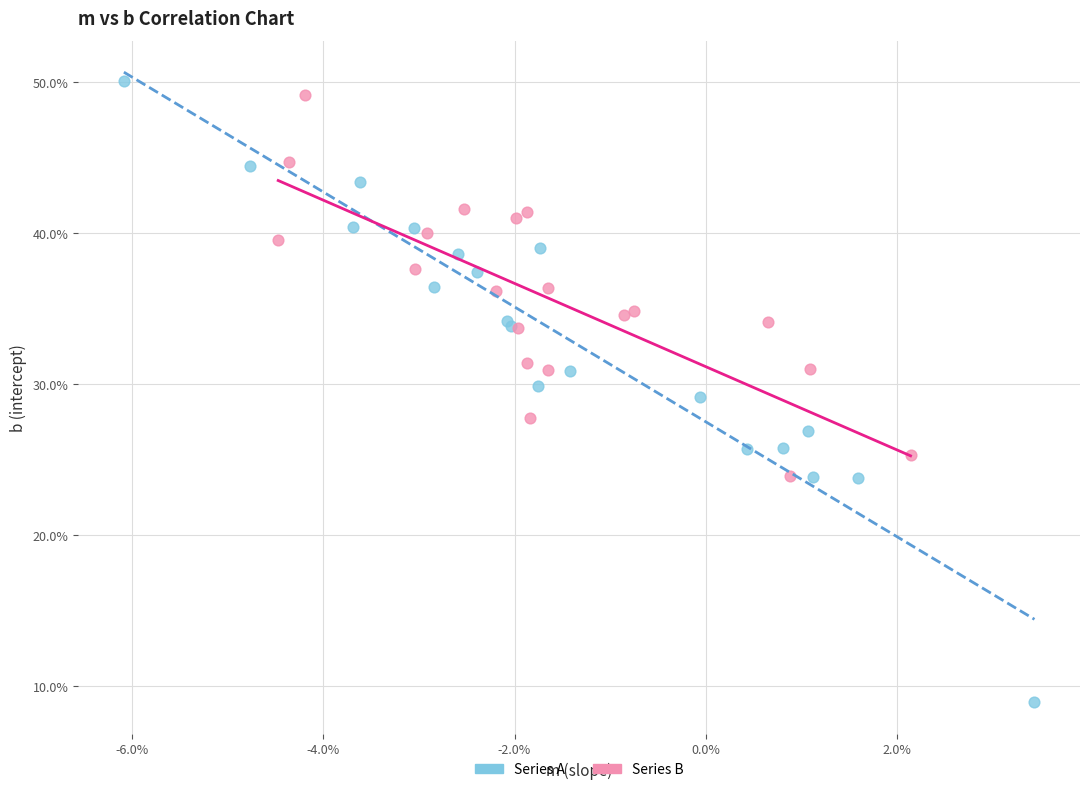

What are all the series names shown in the legend?

Series A, Series B